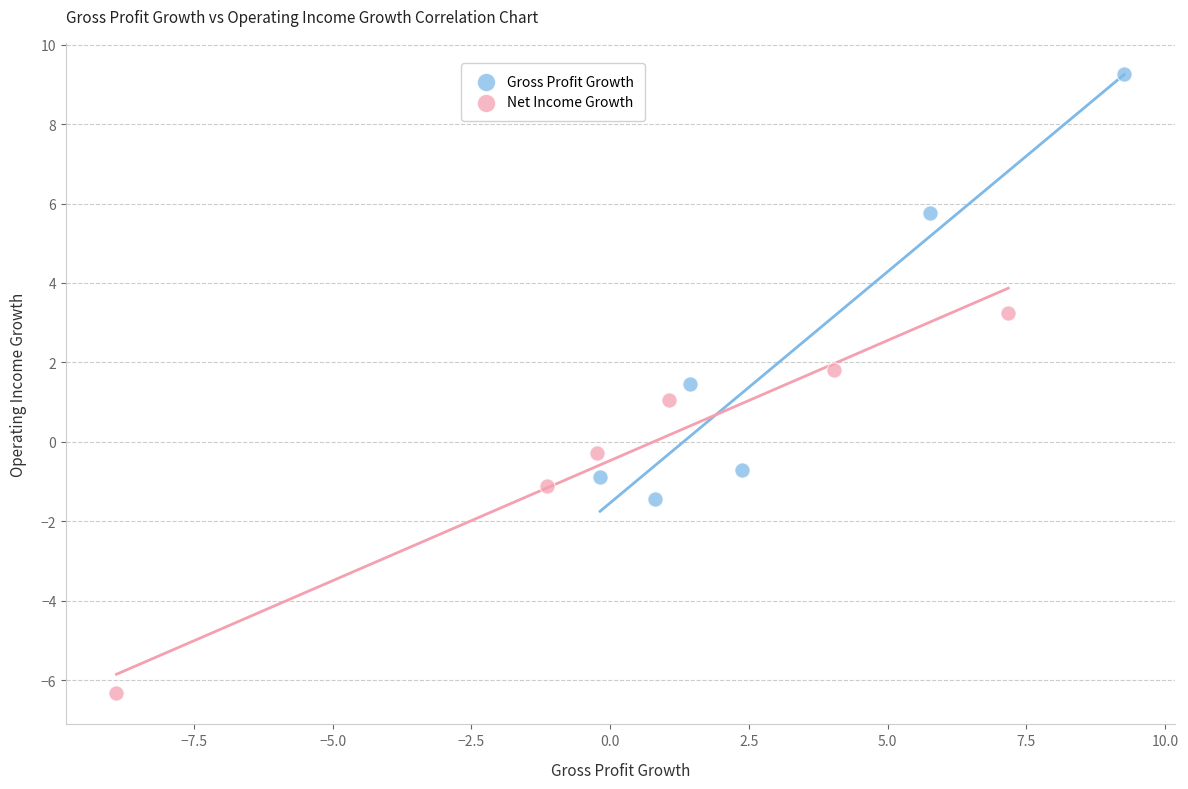

Which series has the largest Y range (max minus min)?

Gross Profit Growth